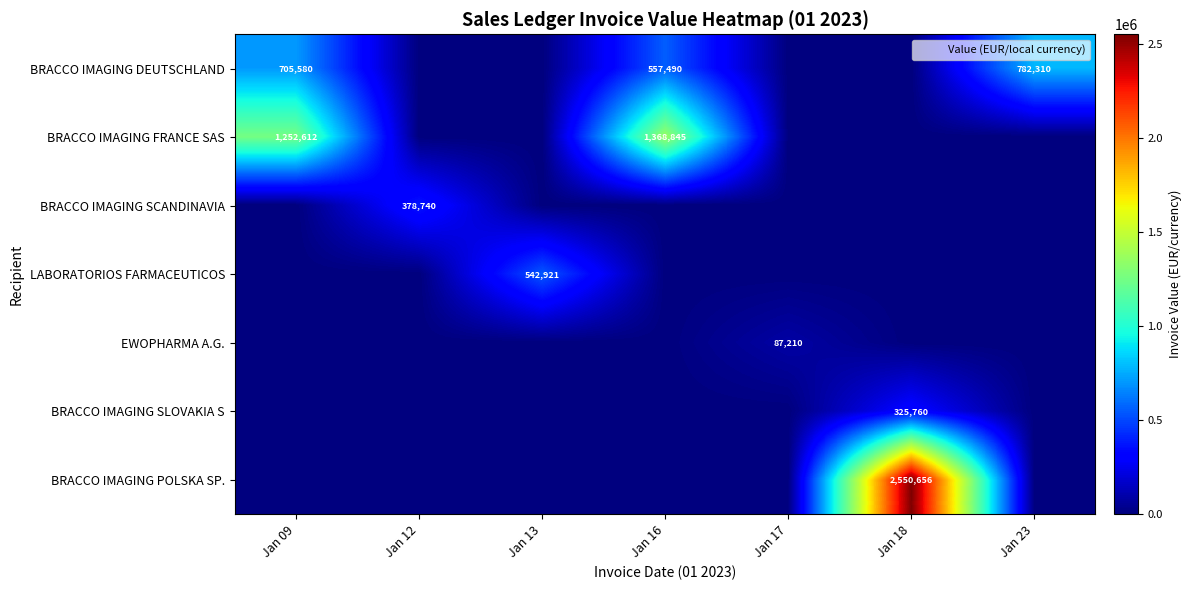

What is the difference between the highest and lowest values at Jan 12?

378740.0